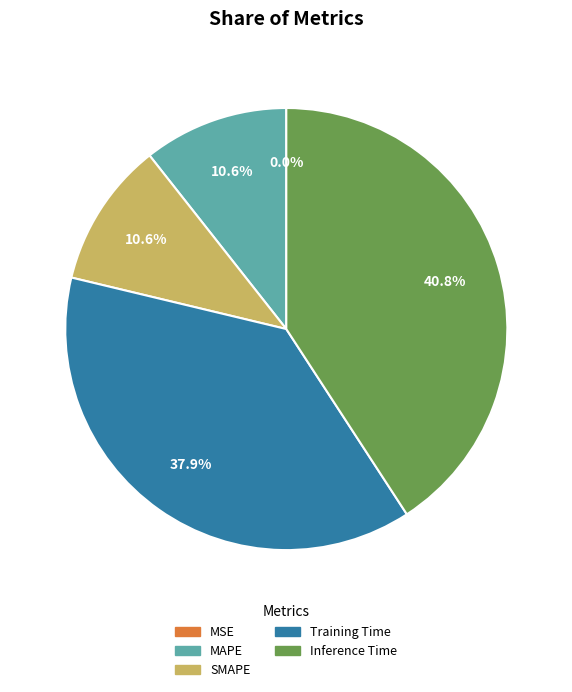

Is Inference Time the majority of the pie?

No